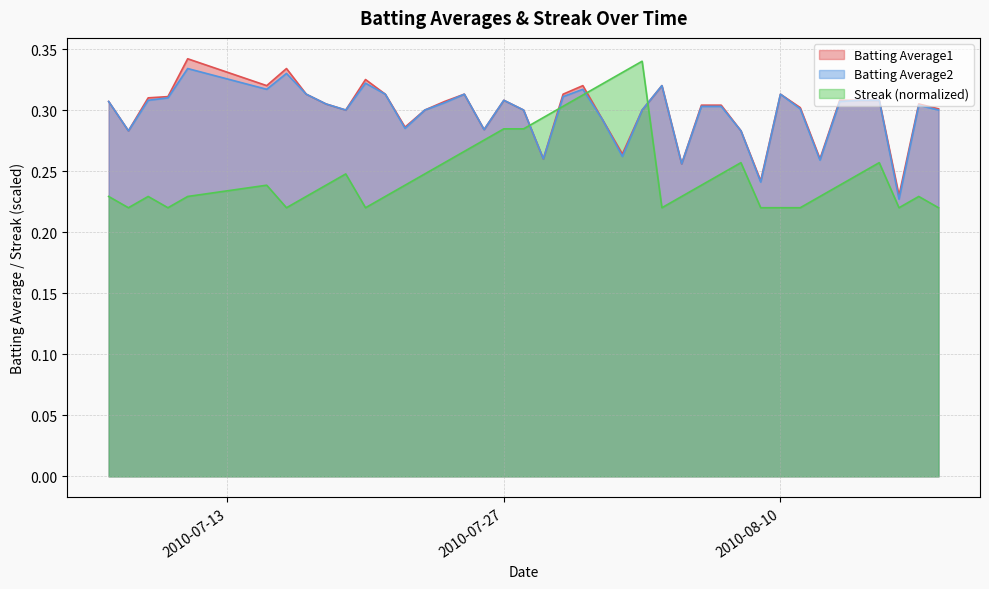

Which category has the highest value across all series?

2010-07-11